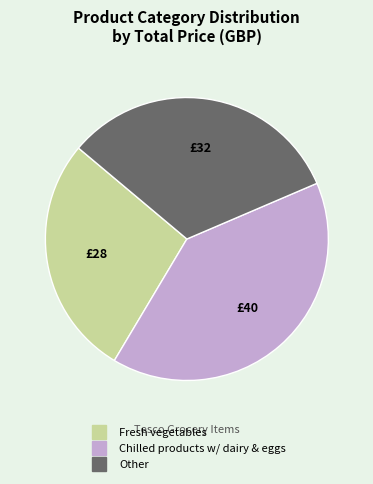

Is there any slice that represents more than half of the pie?

No